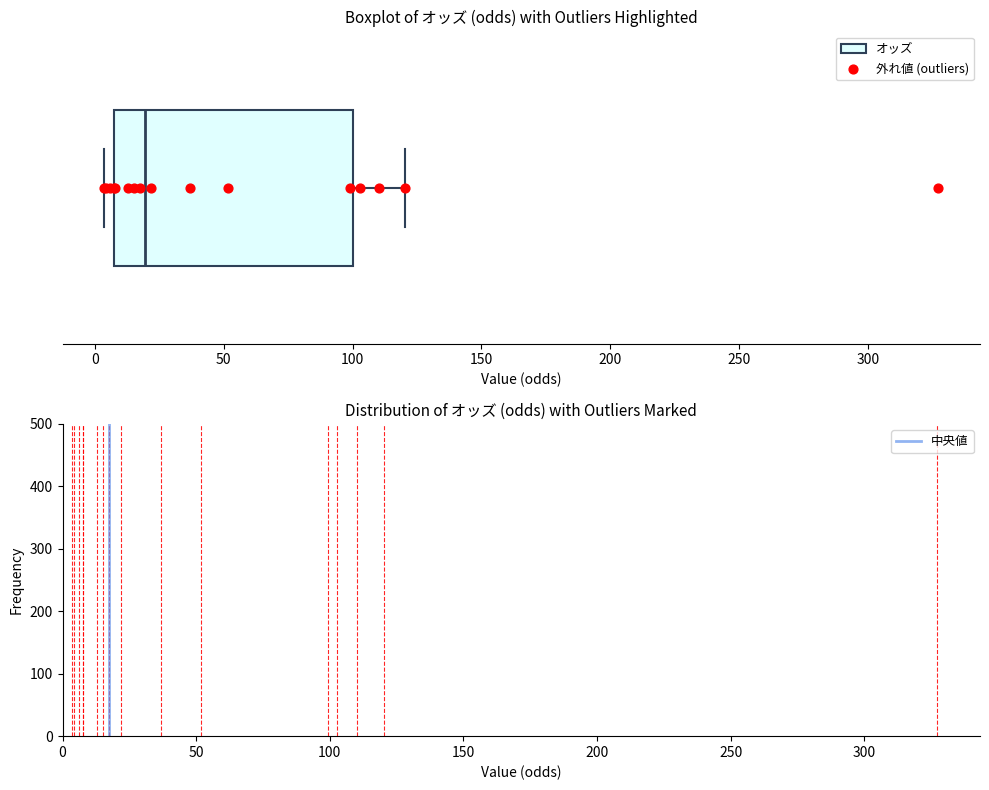

Read this box plot against the x-axis: the position of the median line, the range covered by the box, and the ends of both whiskers. The values are not printed on the chart, so give them approximately, as read against the axis.

median 20, box 10 to 100, whiskers 5 to 120